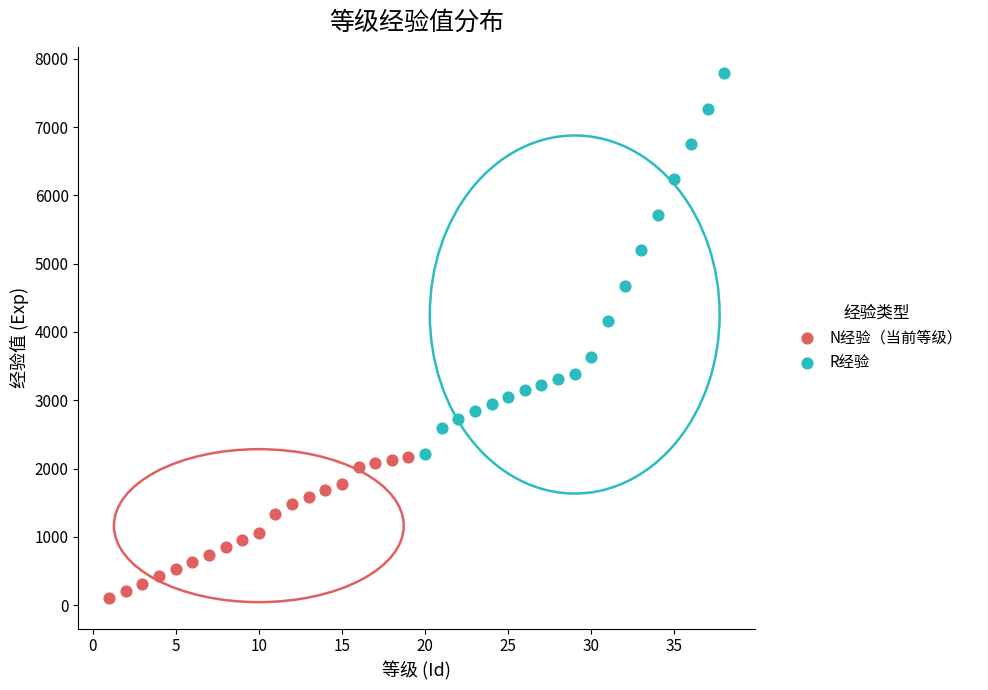

What are all the series names shown in the legend?

N经验（当前等级）, R经验